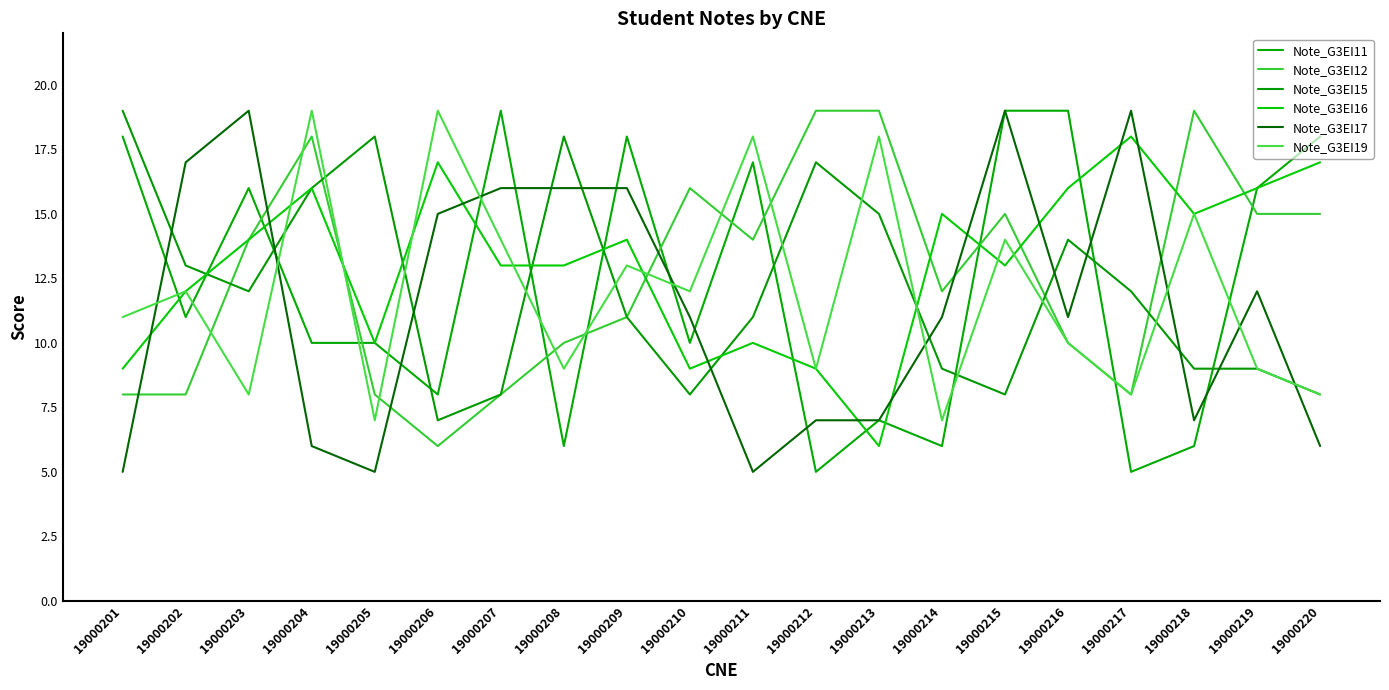

What are all the series names shown in the legend?

Note_G3EI11, Note_G3EI12, Note_G3EI15, Note_G3EI16, Note_G3EI17, Note_G3EI19